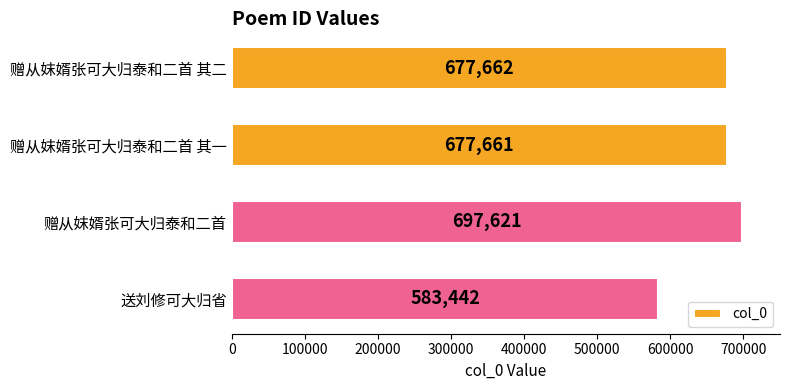

How many values are below 677662?

2